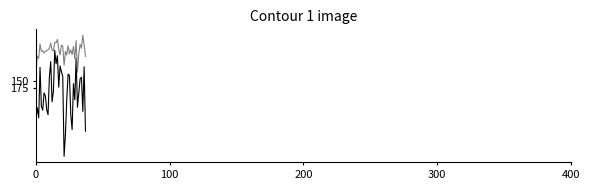

What is the maximum value shown in the chart?

400.3